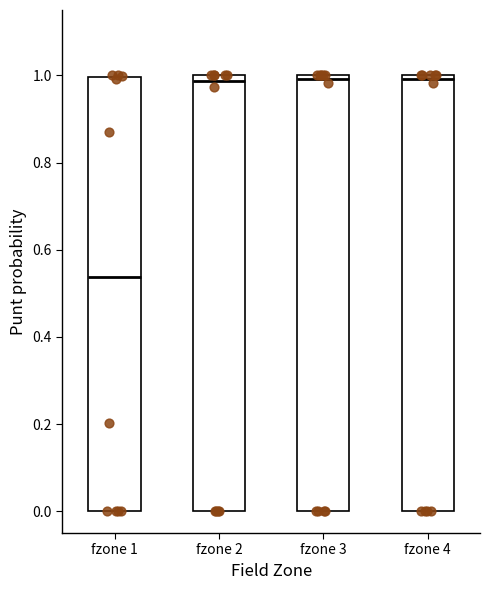

Reading left to right, transcribe this box plot: for each box, give where its median line is, the range the box spans, and where its two whiskers end, as read against the y-axis. The values are not printed on the chart, so give them approximately, as read against the axis.

fzone 1: median 0.54, box 0.00 to 1.00, whiskers 0.00 to 1.00
fzone 2: median 0.98, box 0.00 to 1.00, whiskers 0.00 to 1.00
fzone 3: median 1.00 (just below the box's upper edge), box 0.00 to 1.00, whiskers 0.00 to 1.00
fzone 4: median 1.00 (just below the box's upper edge), box 0.00 to 1.00, whiskers 0.00 to 1.00